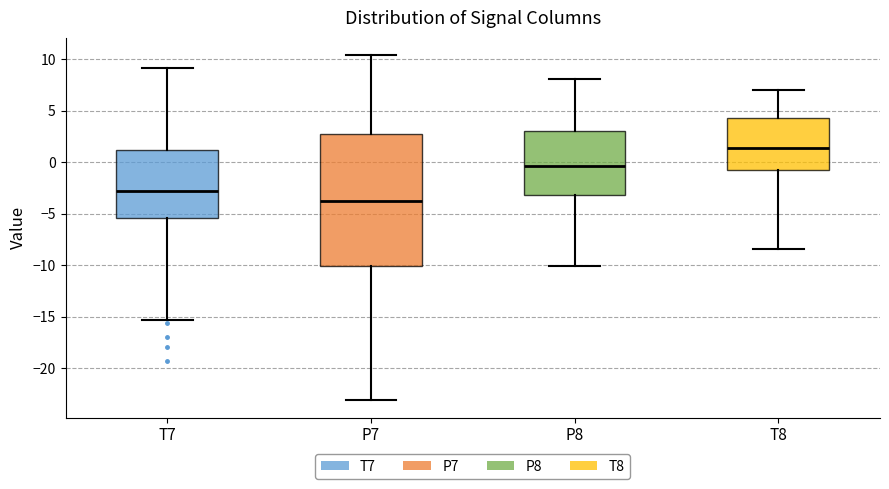

Reading left to right, read every box against the y-axis: the position of its median line, the range the box covers, and the ends of its whiskers. The values are not printed on the chart, so give them approximately, as read against the axis.

T7: median -2.5, box -5.5 to 1.0, whiskers -15.5 to 9.0
P7: median -3.5, box -10.0 to 3.0, whiskers -23.0 to 10.5
P8: median -0.5, box -3.0 to 3.0, whiskers -10.0 to 8.0
T8: median 1.5, box -1.0 to 4.5, whiskers -8.5 to 7.0